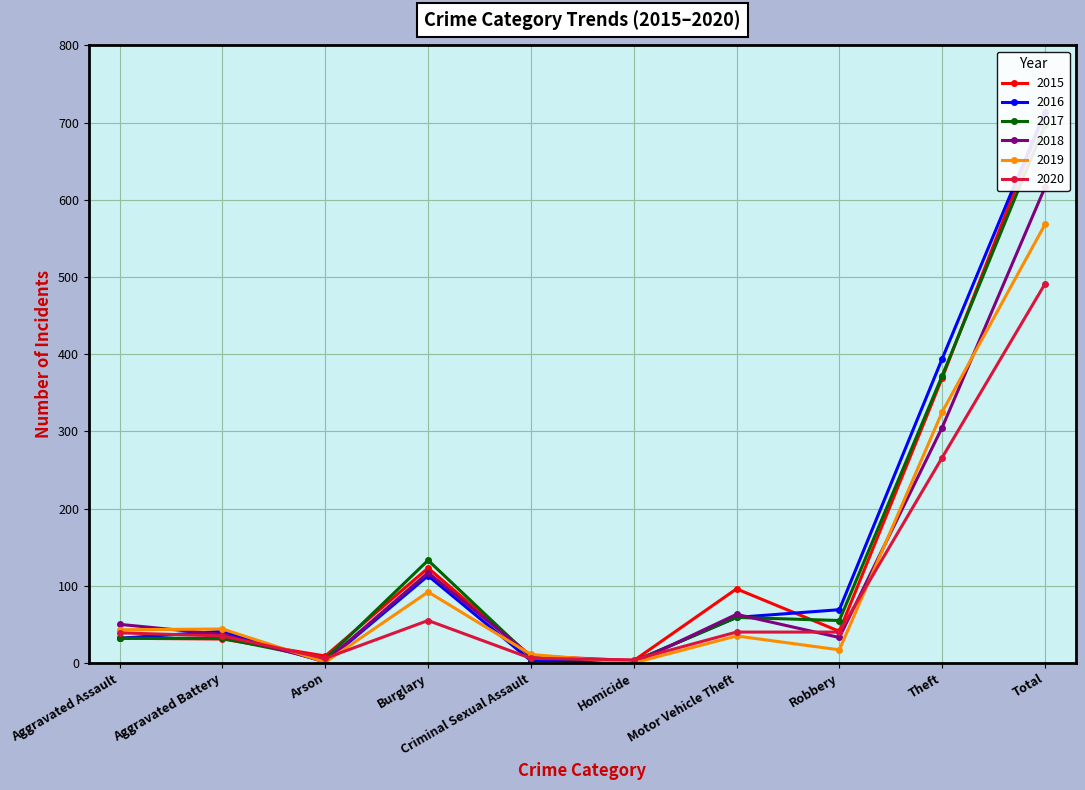

How many times do 2019 and 2018 cross each other?

5